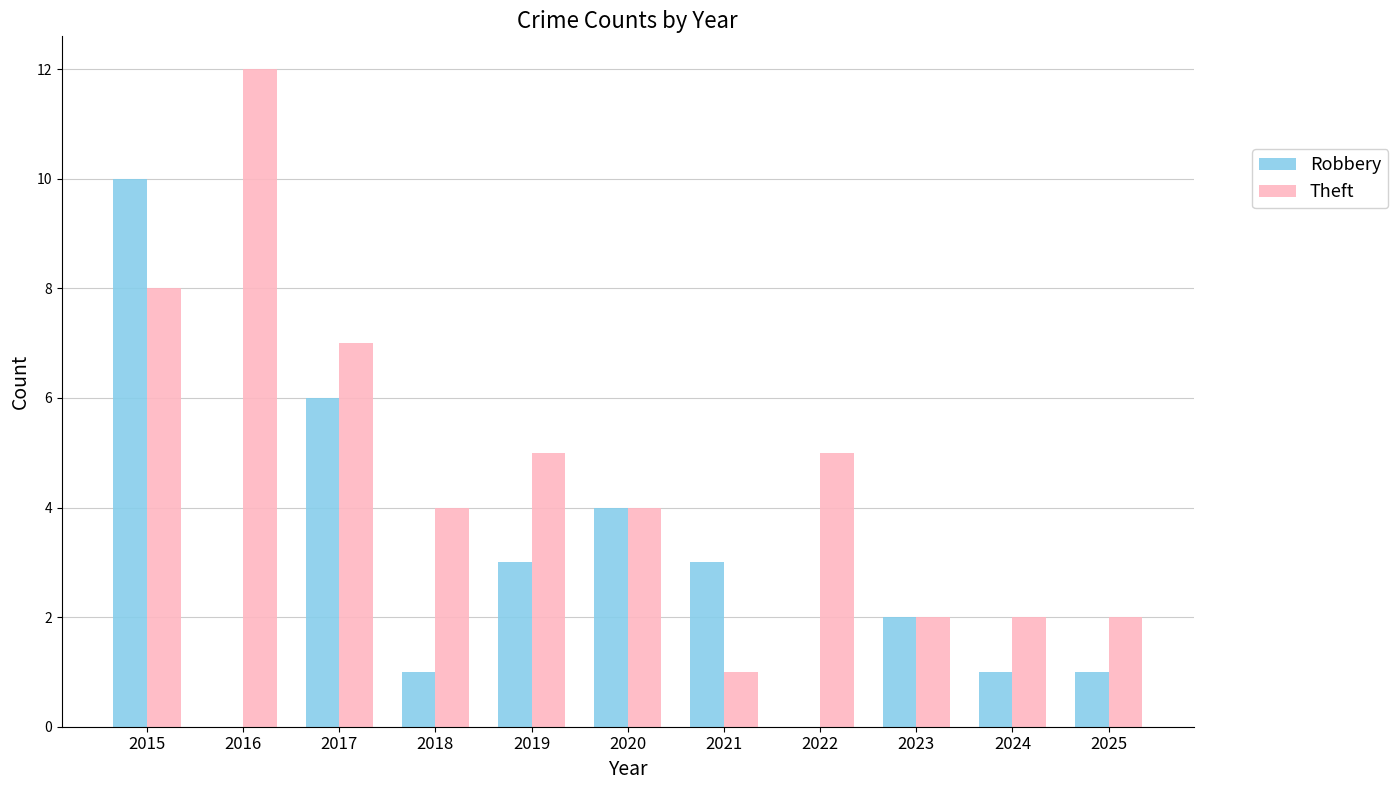

What is the maximum value for Robbery?

10